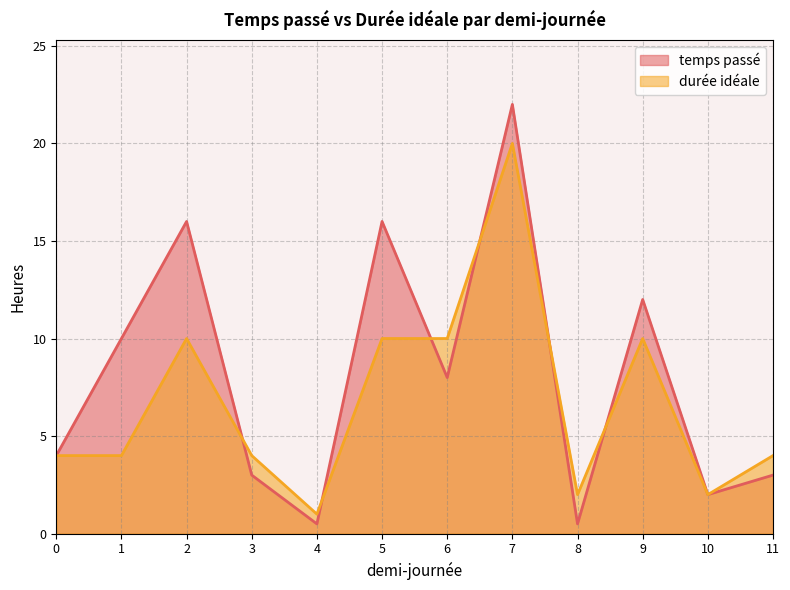

Is the value of temps passé at 7 greater than the value of durée idéale at 6?

Yes